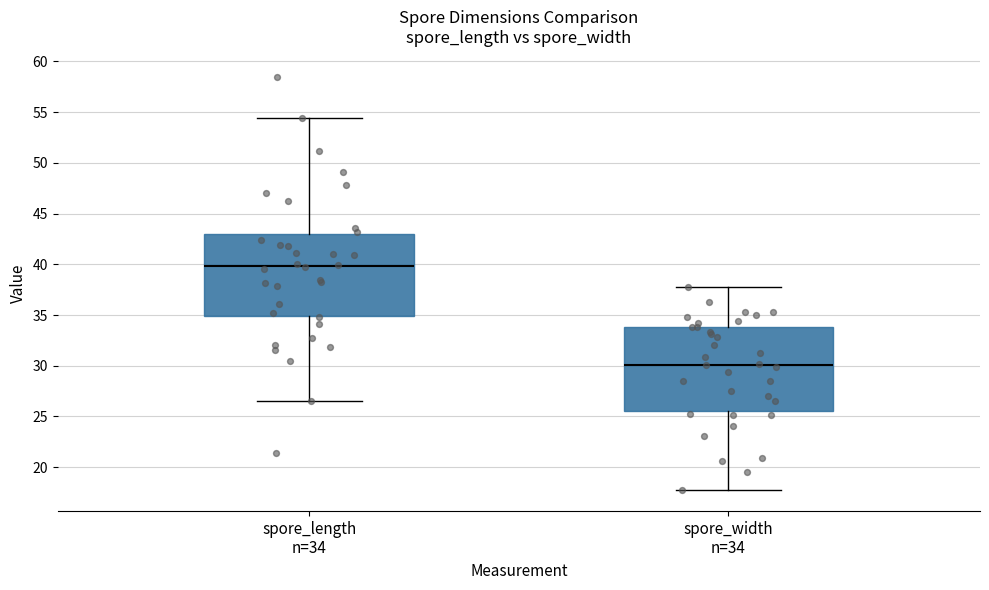

Reading left to right, transcribe this box plot: for each box, give where its median line is, the range the box spans, and where its two whiskers end, as read against the y-axis. The values are not printed on the chart, so give them approximately, as read against the axis.

spore_length n=34: median 40.0, box 35.0 to 43.0, whiskers 26.5 to 54.5
spore_width n=34: median 30.0, box 25.5 to 34.0, whiskers 17.5 to 37.5